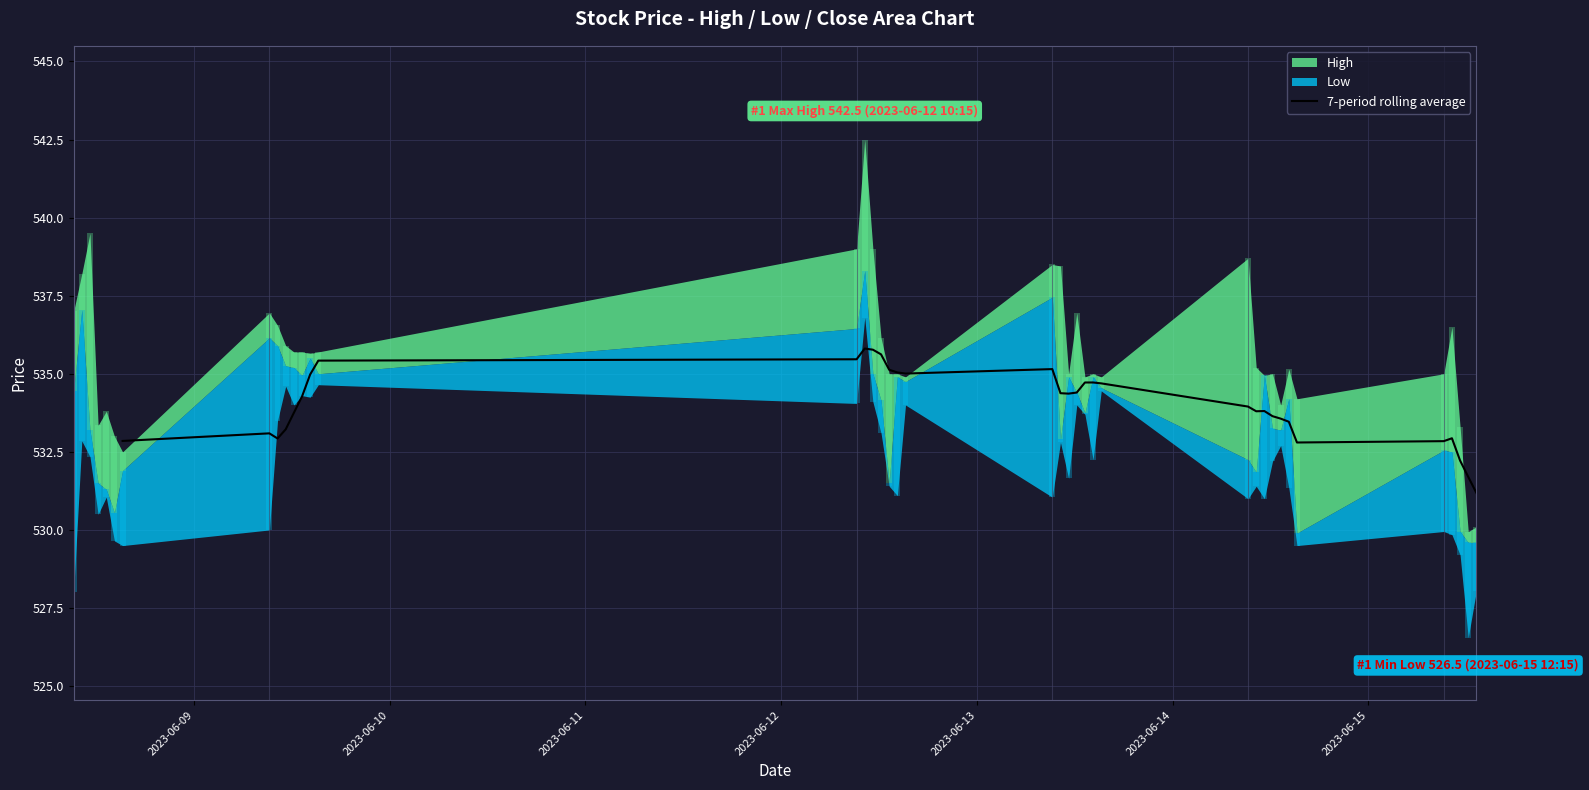

Is it true that the value at 24 is 533.8?

True